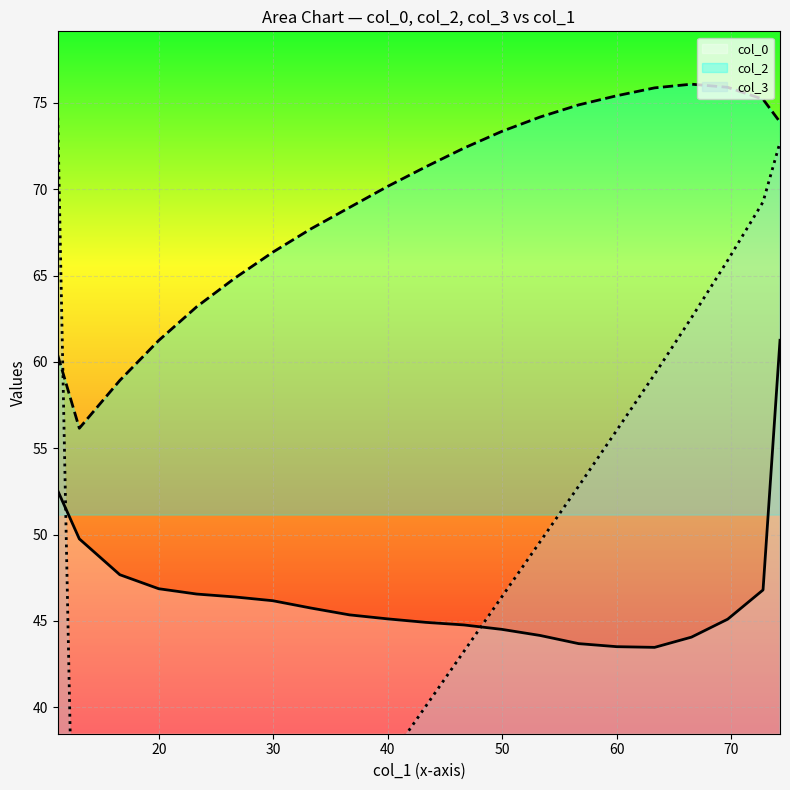

True or false: col_2 and col_0 intersect in this chart.

False